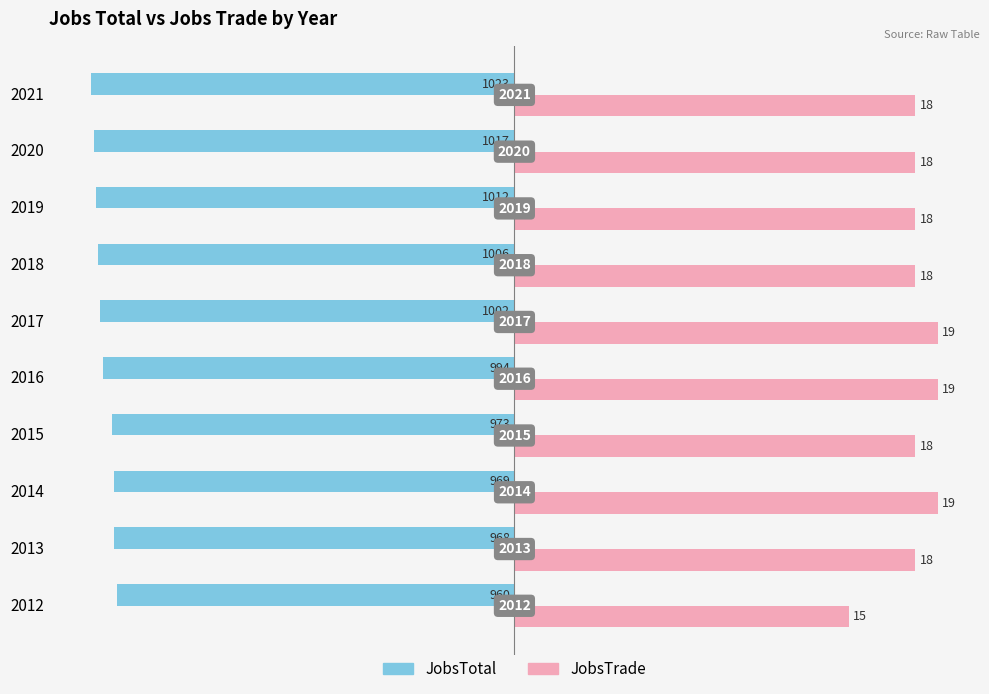

What are all the series names shown in the legend?

JobsTotal, JobsTrade